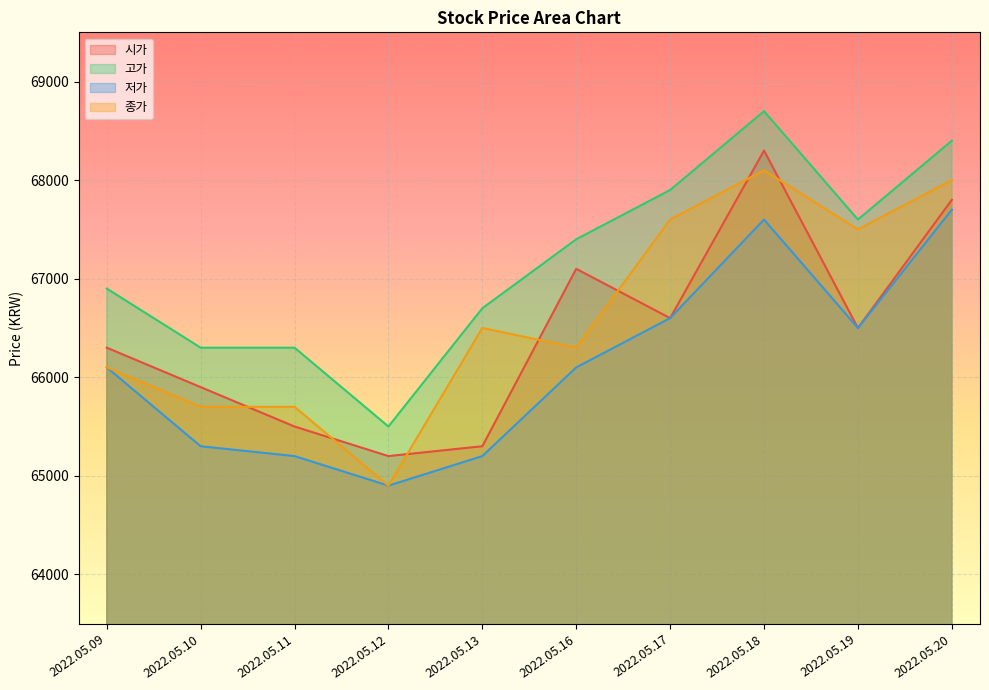

True or false: 고가 has a value of 68400 at 2022.05.20.

True